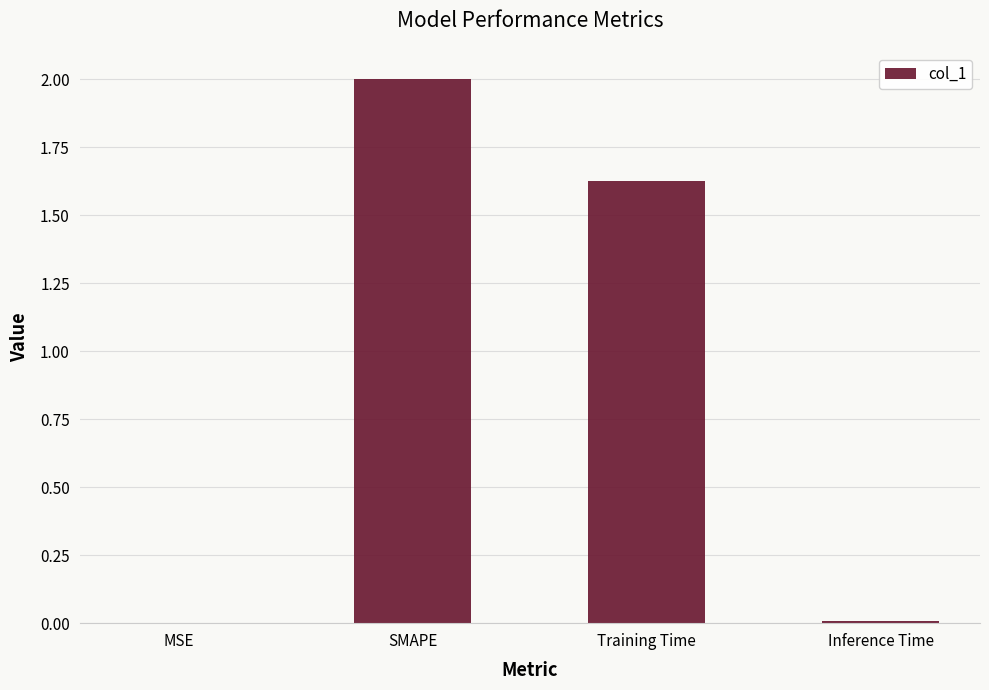

What is the maximum value shown in the chart?

2.0